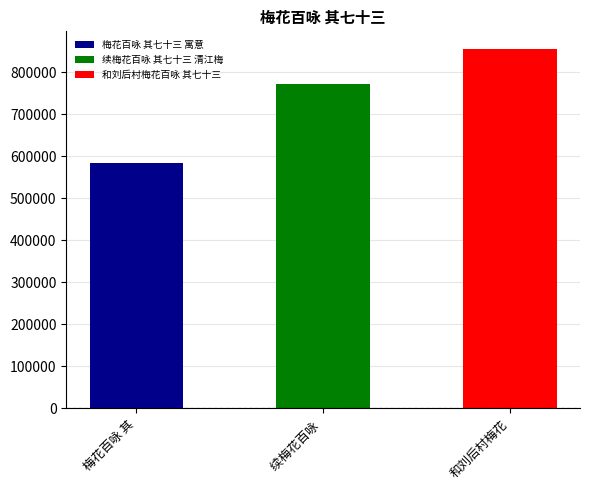

Rank the categories by value from highest to lowest.

和刘后村梅花, 续梅花百咏 , 梅花百咏 其